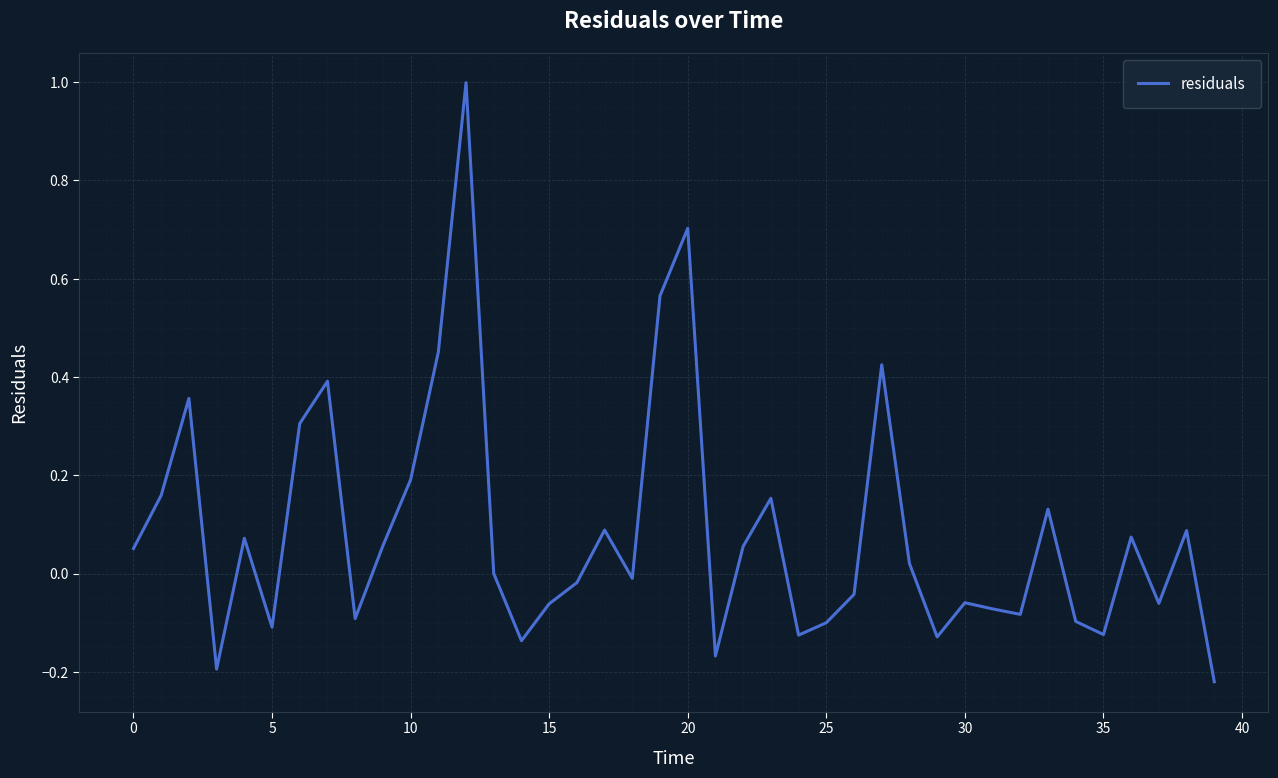

What is the difference between the maximum and minimum values?

1.2